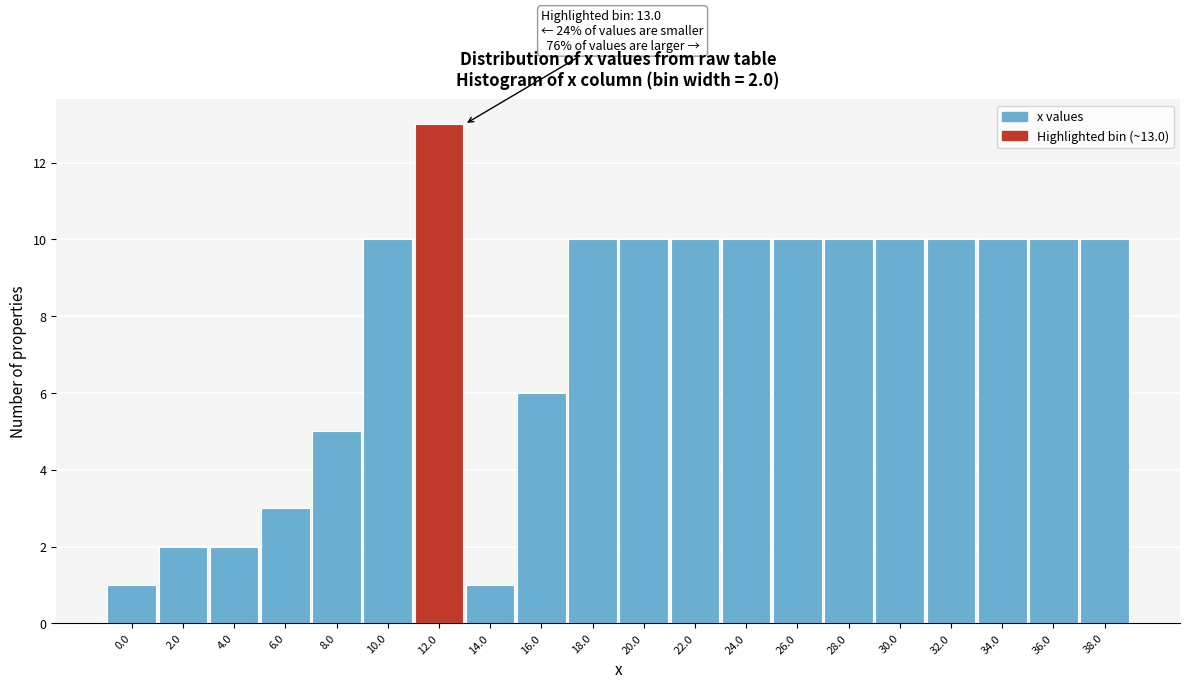

Reading left to right, extract all data points from this chart.

1	2	2	3	5	10	13	1	6	10	10	10	10	10	10	10	10	10	10	10